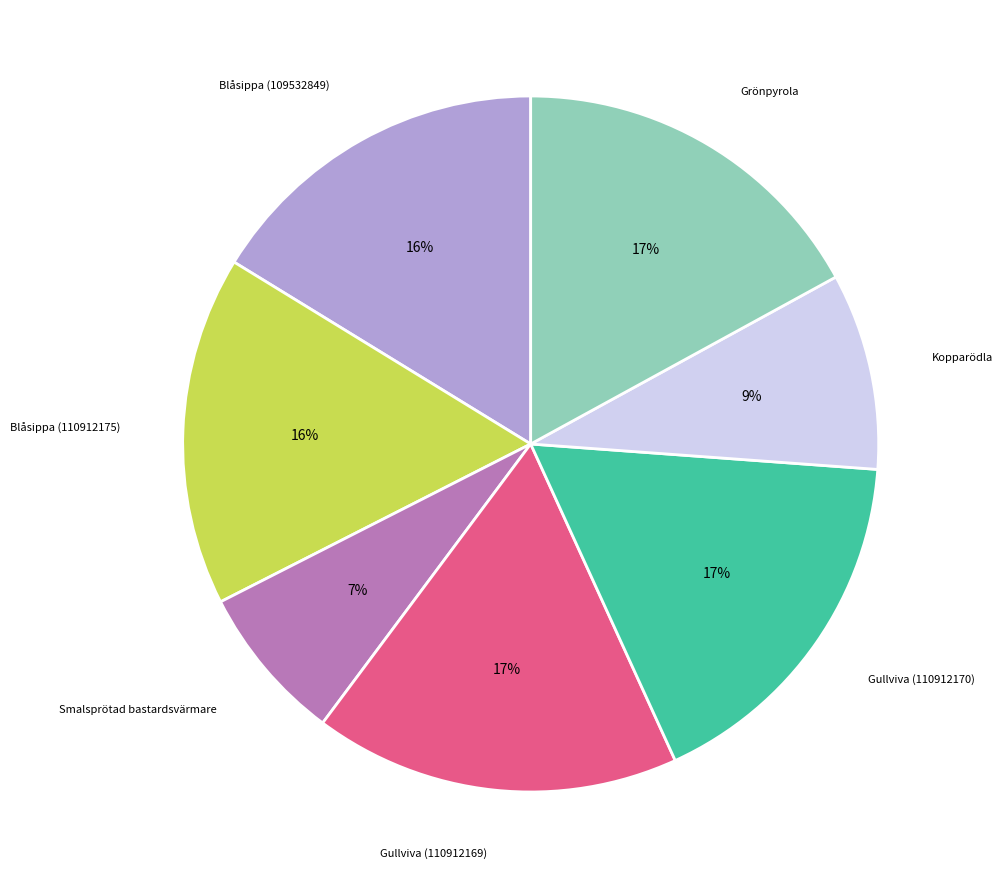

Is it true that Gullviva (110912169) is 30% of the pie?

False